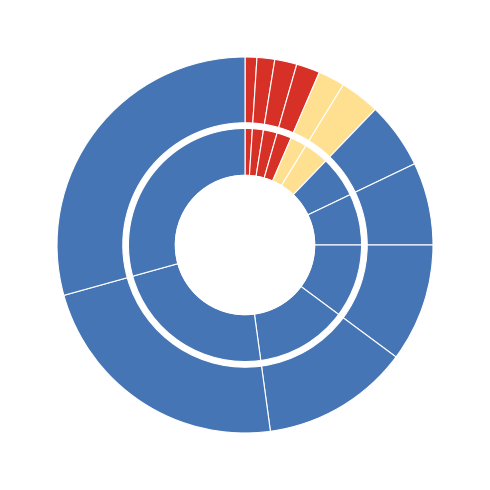

Rank the categories by value from highest to lowest.

Cv12, Cv11, Cv10, Cv9, Cv8, Cv7, Cv6, Cv5, Cv4, Cv3, Cv2, Cv1